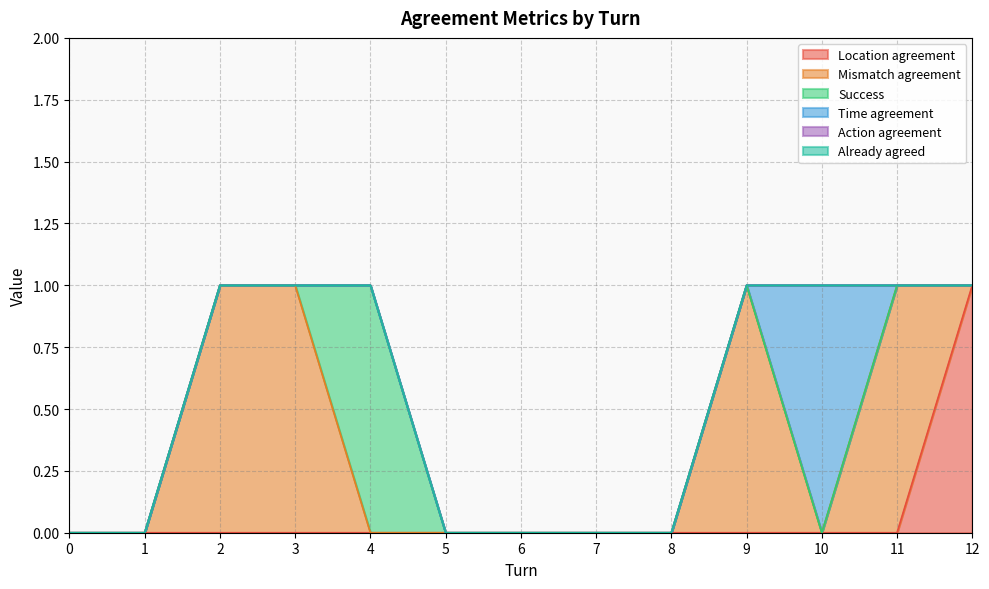

The value of Mismatch agreement at 7 is 0. True or false?

False